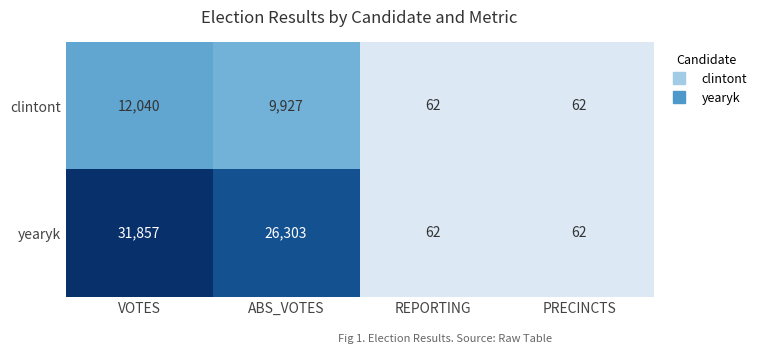

What is the maximum value shown in the chart?

31857